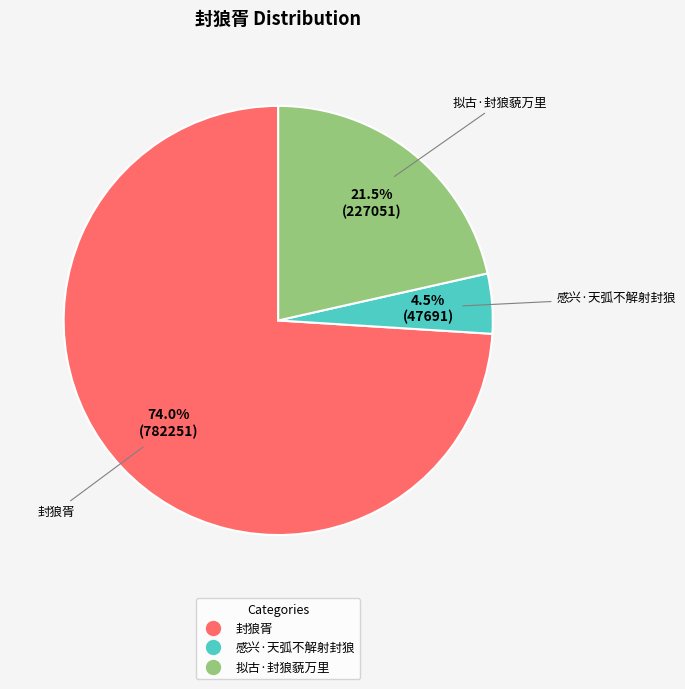

To the nearest percent, what percentage of the pie is 封狼胥?

74%